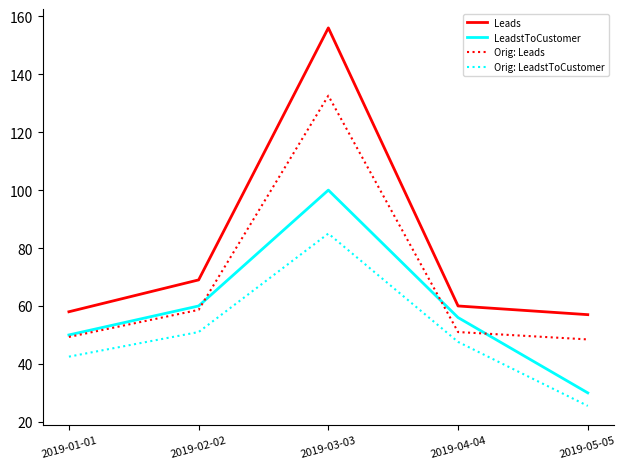

Where is Leads nearest to the value 106?

2019-02-02